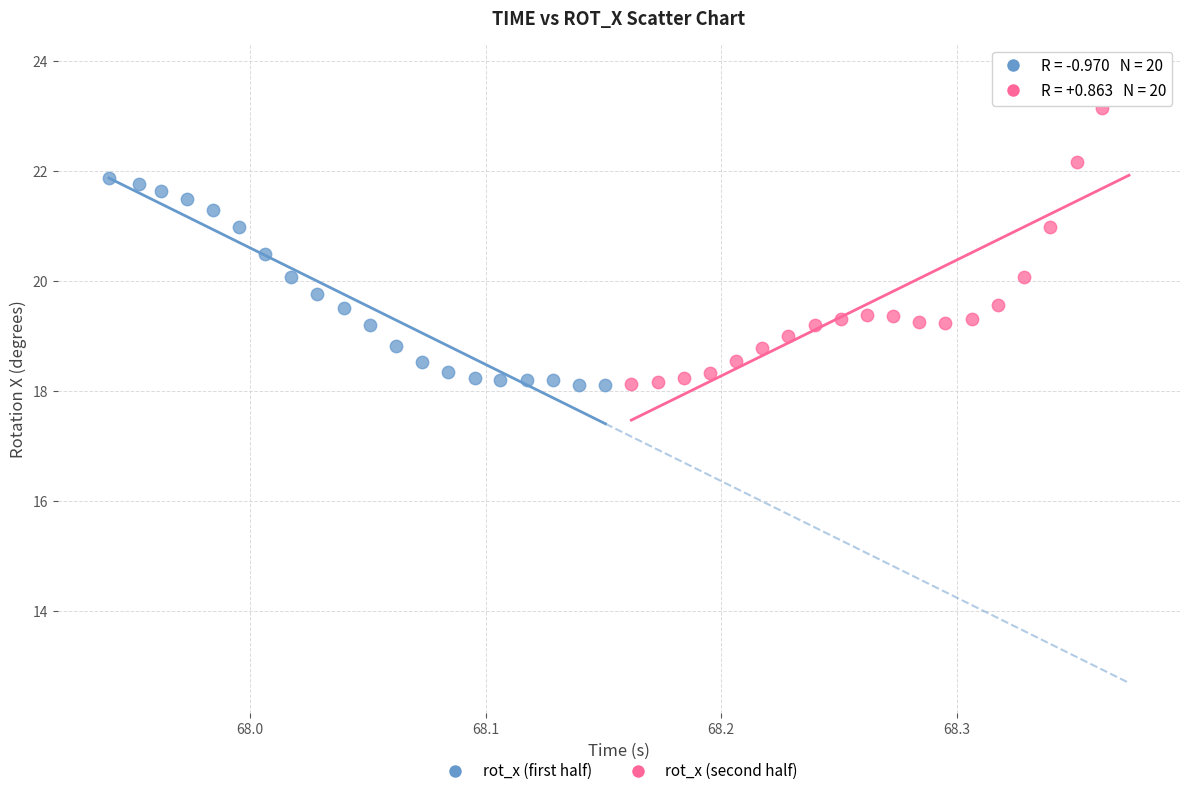

What are all the series names shown in the legend?

rot_x (first half), rot_x (second half)